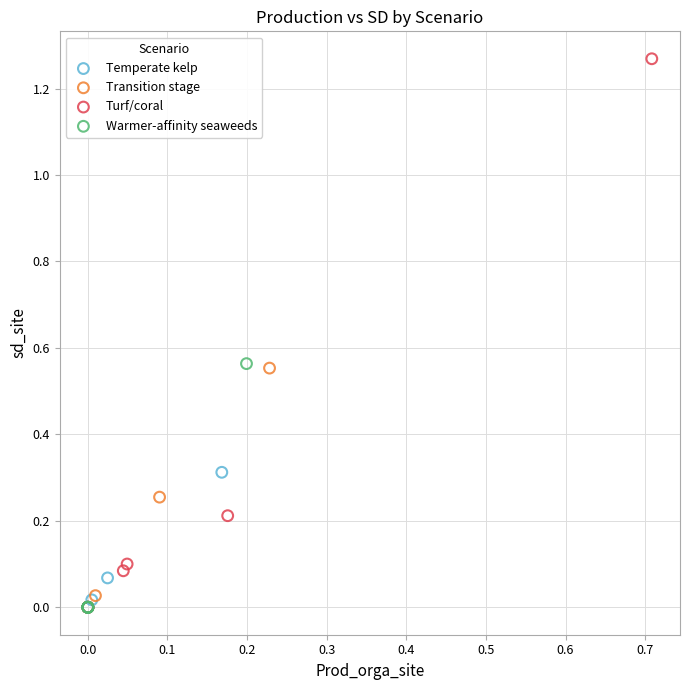

Which series reaches the maximum Y coordinate?

Turf/coral